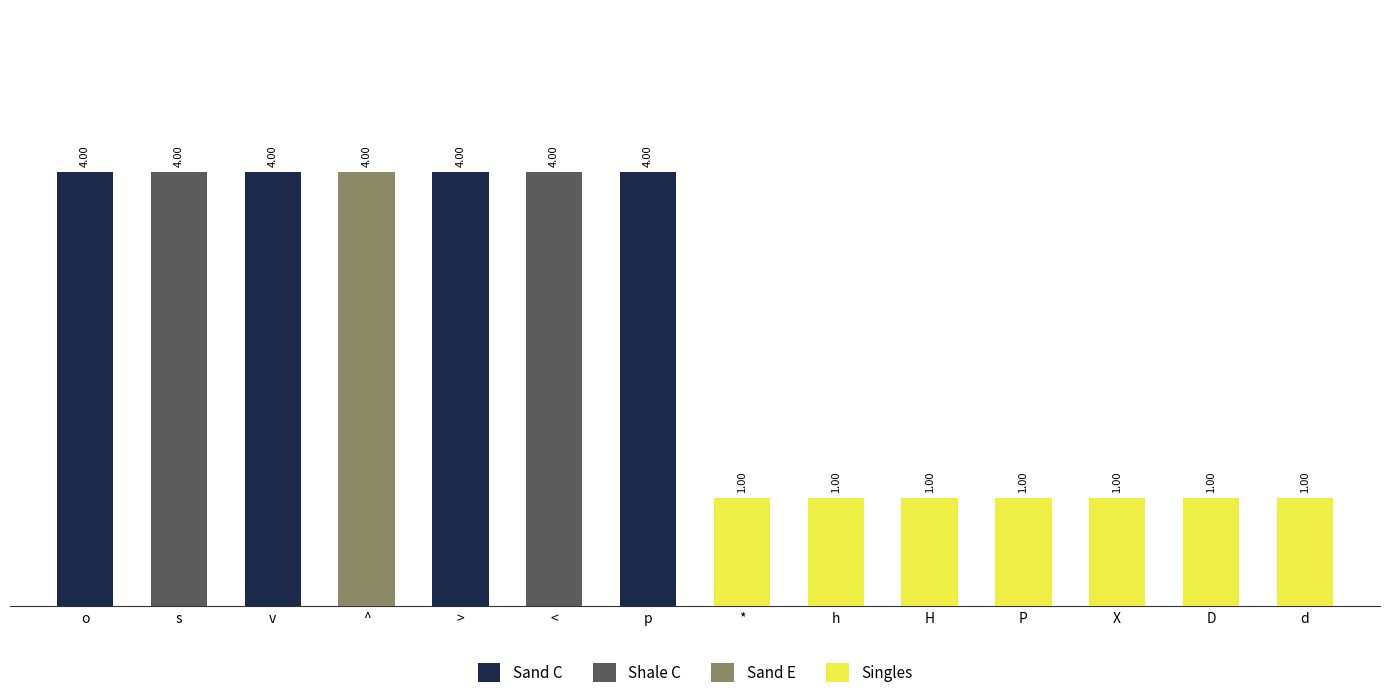

What are all the series names shown in the legend?

Sand C, Shale C, Sand E, Singles